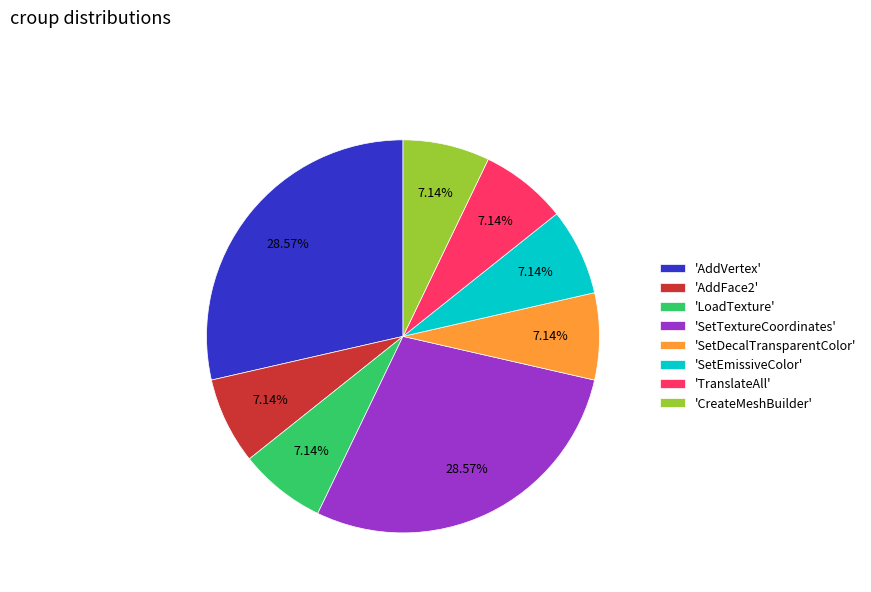

Approximately how many times larger is the value at 'AddVertex' compared to 'SetTextureCoordinates'?

1.0